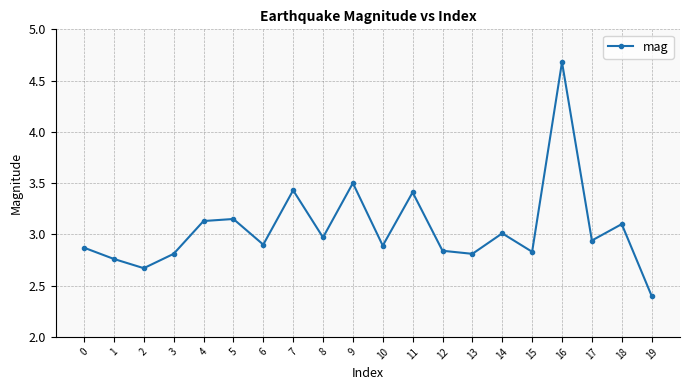

True or false: there are more than 0 points higher than both neighbors.

True